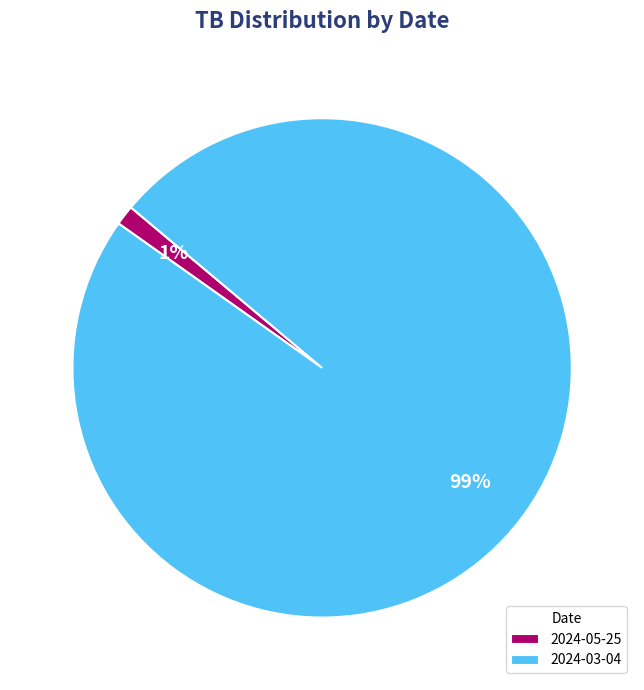

To the nearest percent, what is the combined percentage of 2024-05-25 and 2024-03-04?

100%